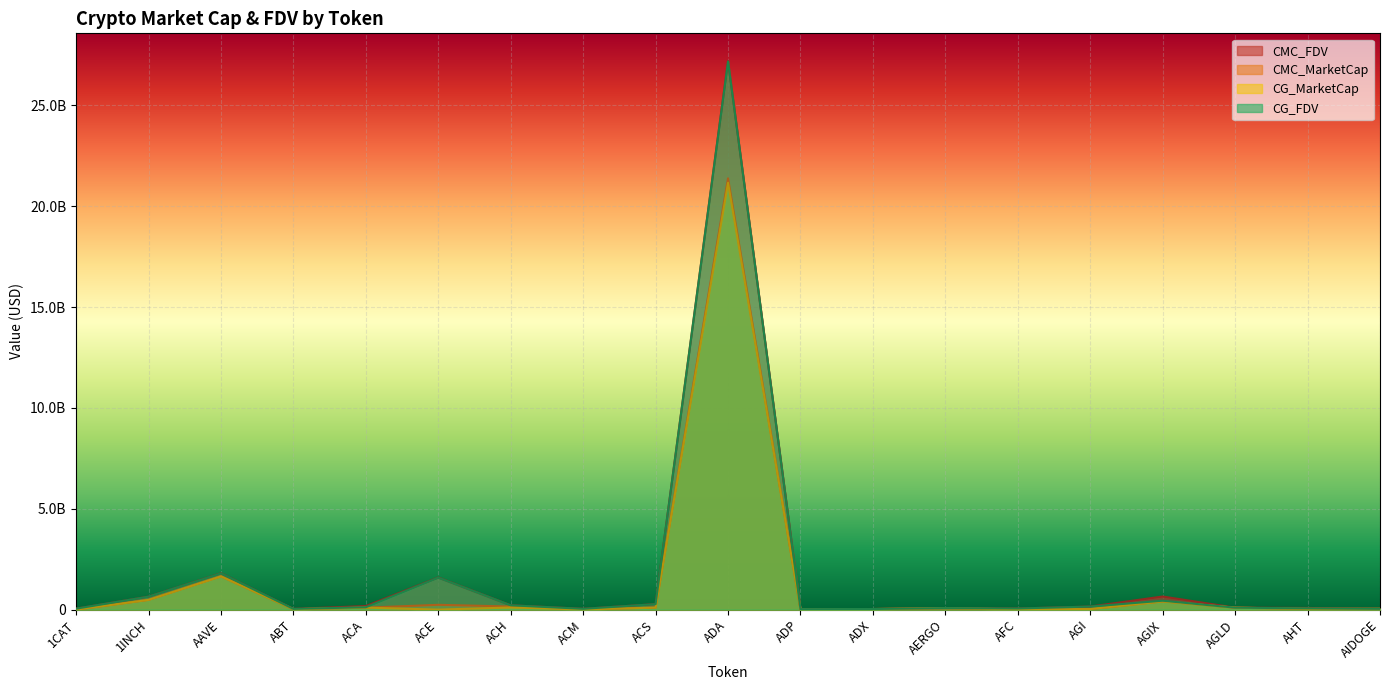

Reading left to right, list all the values displayed in this chart.

CMC_FDV: 48854194.3	643871457.1	1801600943.1	36887771.8	175798972.9	1591756363.4	215295537.8	40294189.2	273176318.4	27215538789.0	22271953.2	30024773.0	74515932.3	56119435.8	151859417.6	650355919.8	97235369.4	81799766.8	42687063.5
CMC_MarketCap: 0.0	483472917.0	1653173979.7	19545423.3	97320296.8	237891995.0	153599269.3	12164765.3	98454976.7	21386159916.3	4914461.3	28535050.6	66319179.7	13659866.3	27349301.5	406424004.4	97235369.4	35074320.9	38865503.6
CG_MarketCap: 0.0	482554010.0	1649005402.0	19347573.0	99850777.0	0.0	106324052.0	12079020.0	97893768.0	21167029423.0	5030448.0	28790942.0	66310441.0	13810109.0	27940956.0	404566563.0	97164544.0	36249773.0	40850191.0
CG_FDV: 48260899.0	642648035.0	1796759605.0	36504855.0	118367827.0	1585264569.0	215070178.0	39930148.0	271619092.0	27181188002.0	22797595.0	29980982.0	74506113.0	56676324.0	152010728.0	441683490.0	97164544.0	61844091.0	40850191.0